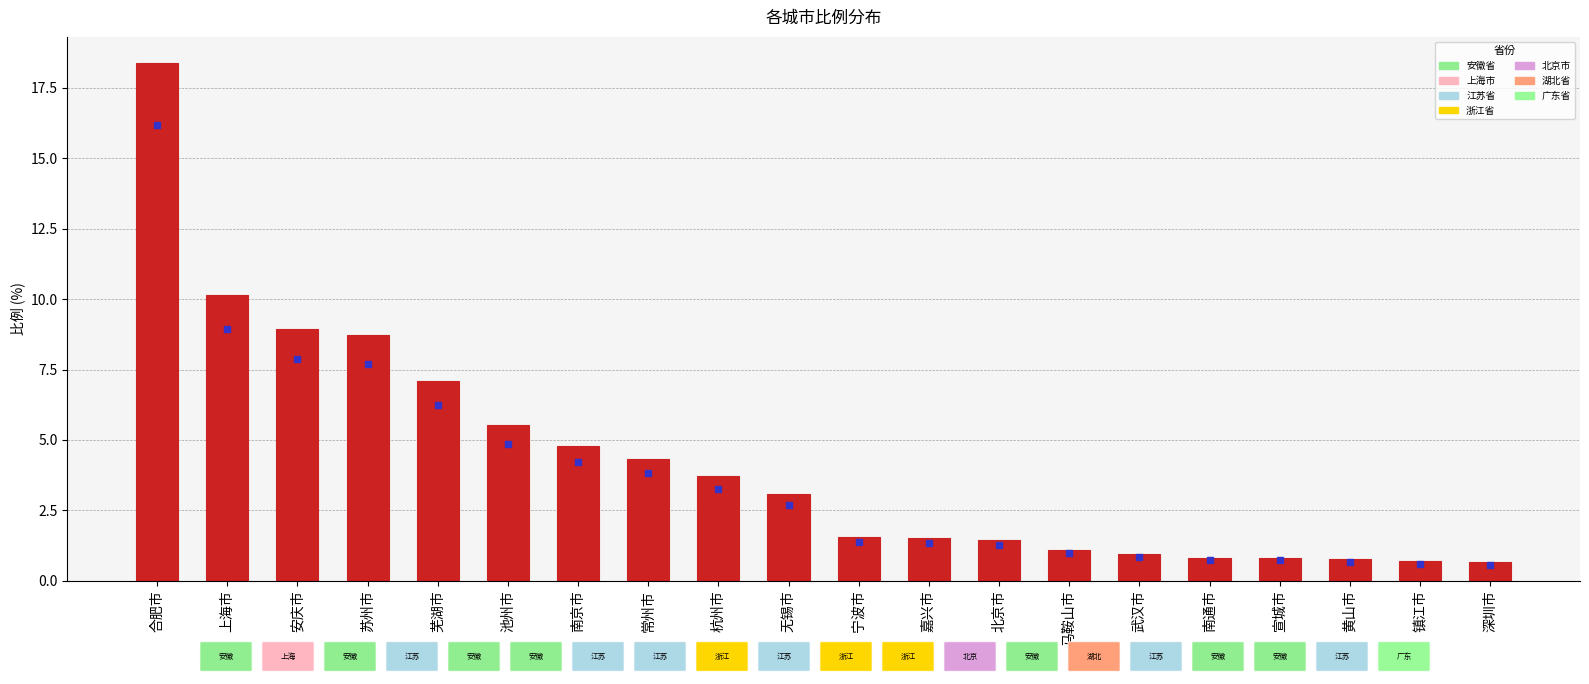

Which has a higher value, 深圳市 or 嘉兴市?

嘉兴市